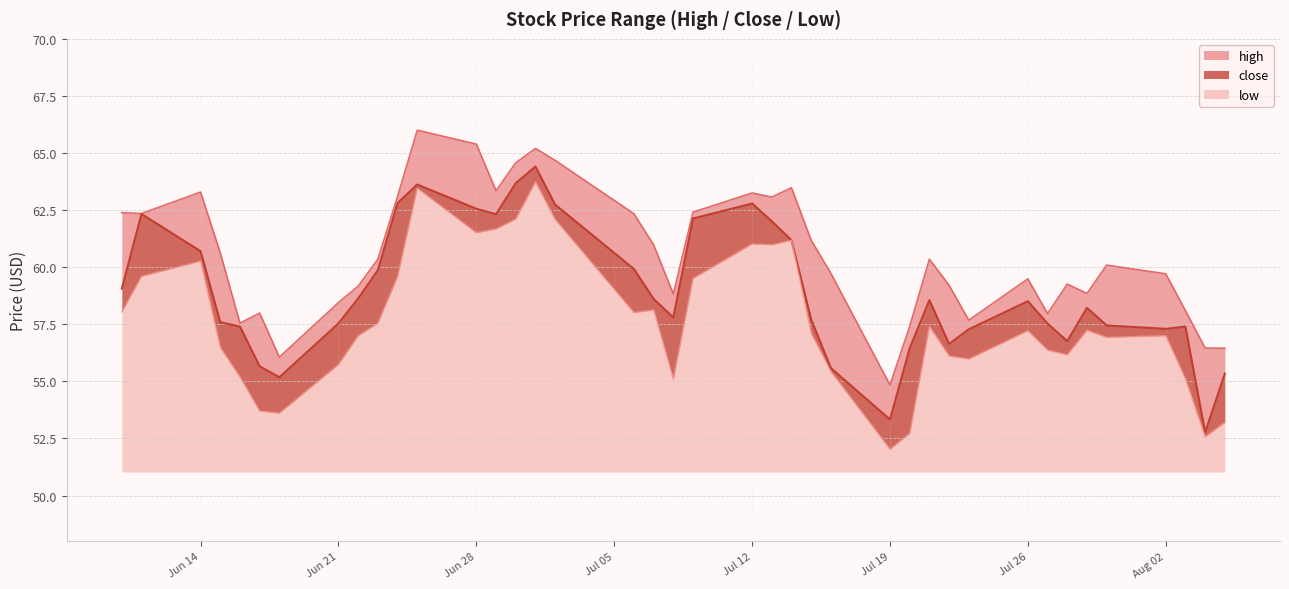

Where is close nearest to the value 58?

2021-07-08